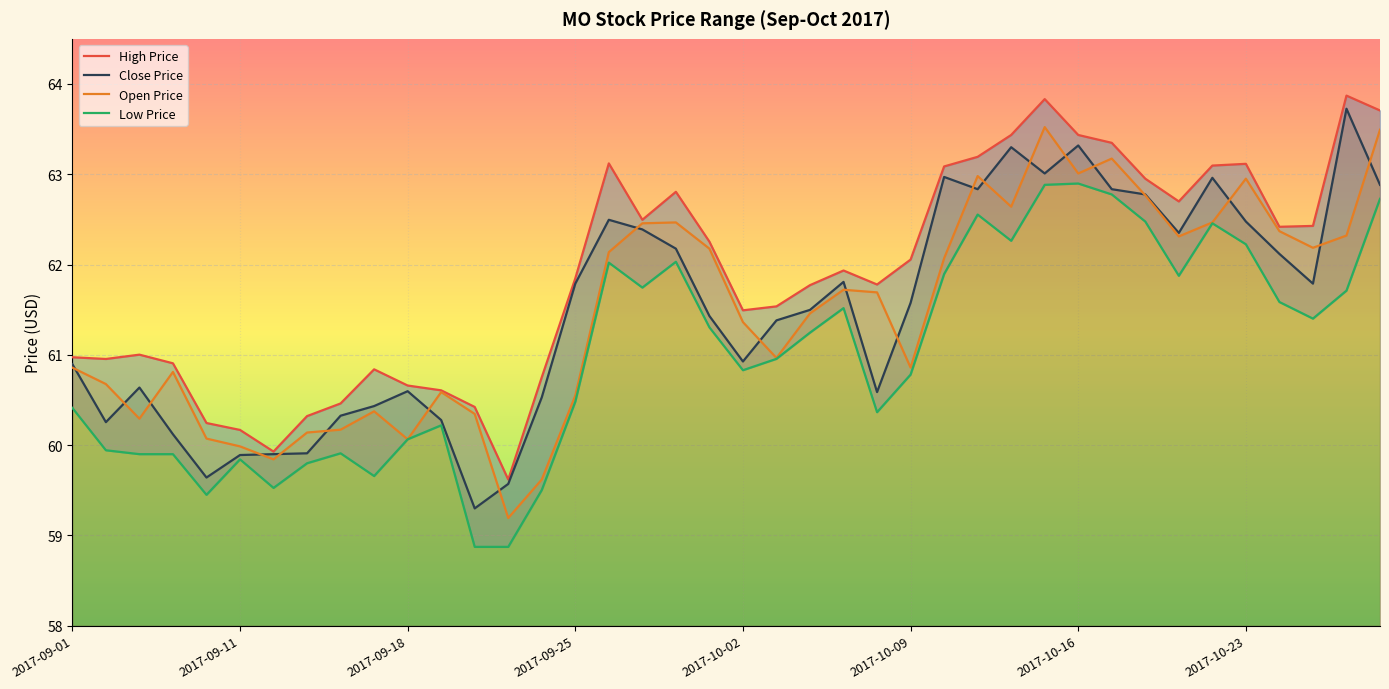

What are all the series names shown in the legend?

close_price, high_price, low_price, open_price